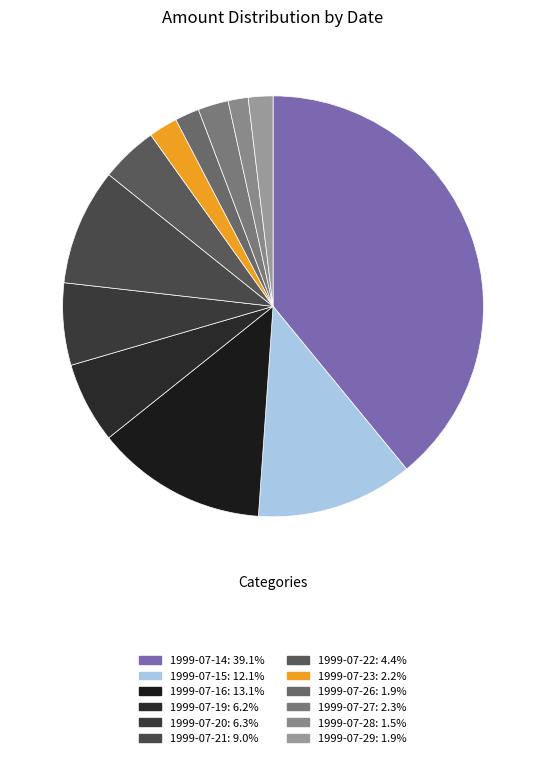

Which slice is the smallest?

1999-07-28